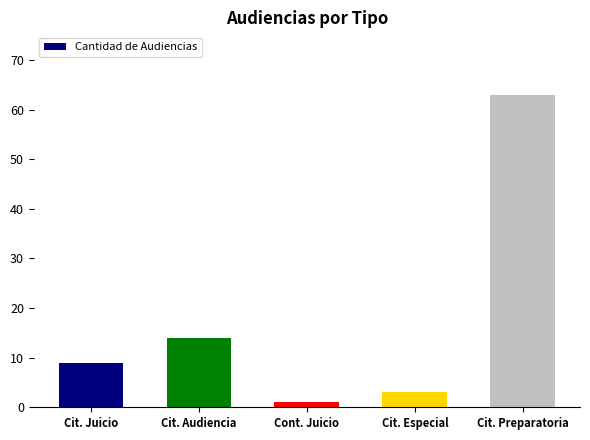

Which has a higher value, Cit. Audiencia or Cit. Preparatoria?

Cit. Preparatoria